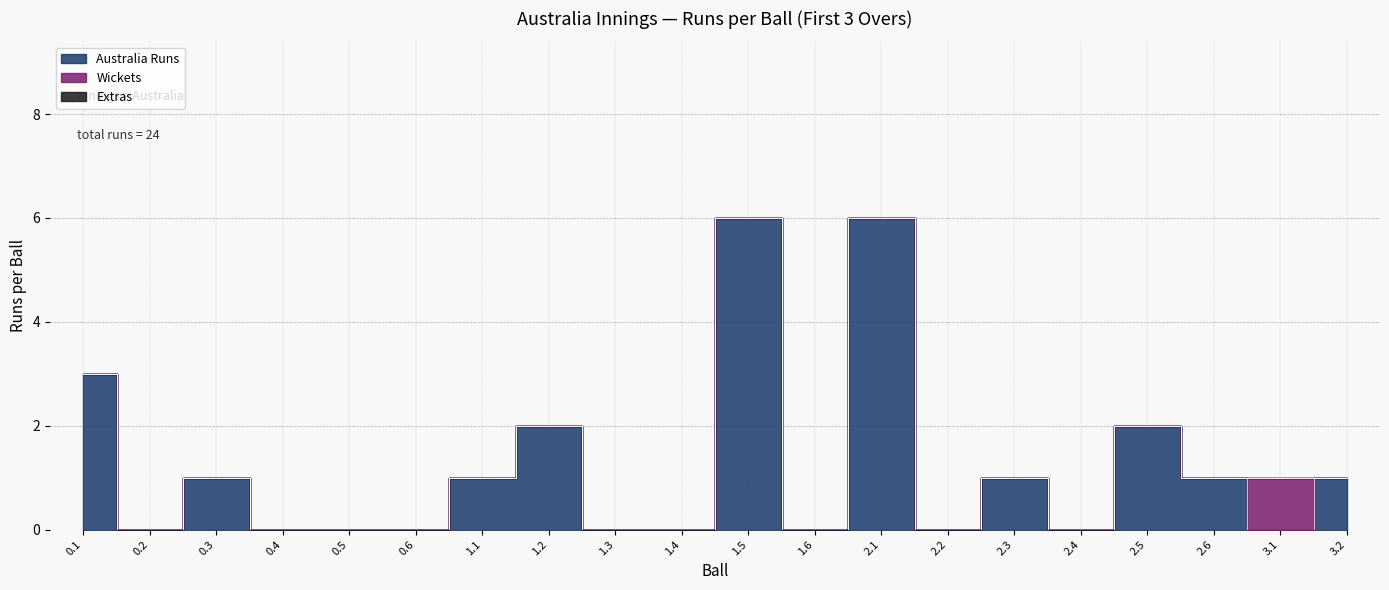

Which series has the widest spread of values?

Australia Runs